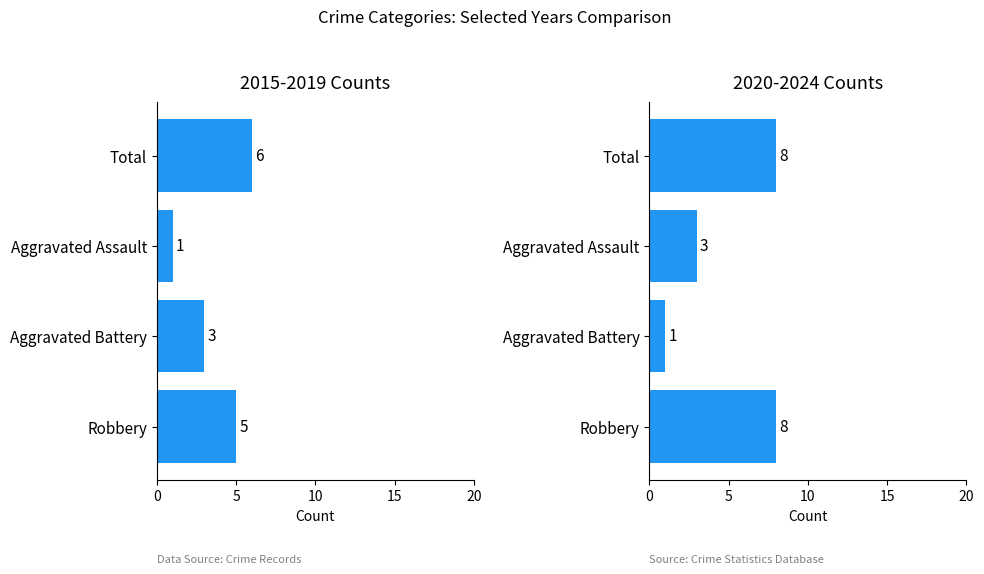

Read the 2020-2024 value at Robbery.

8